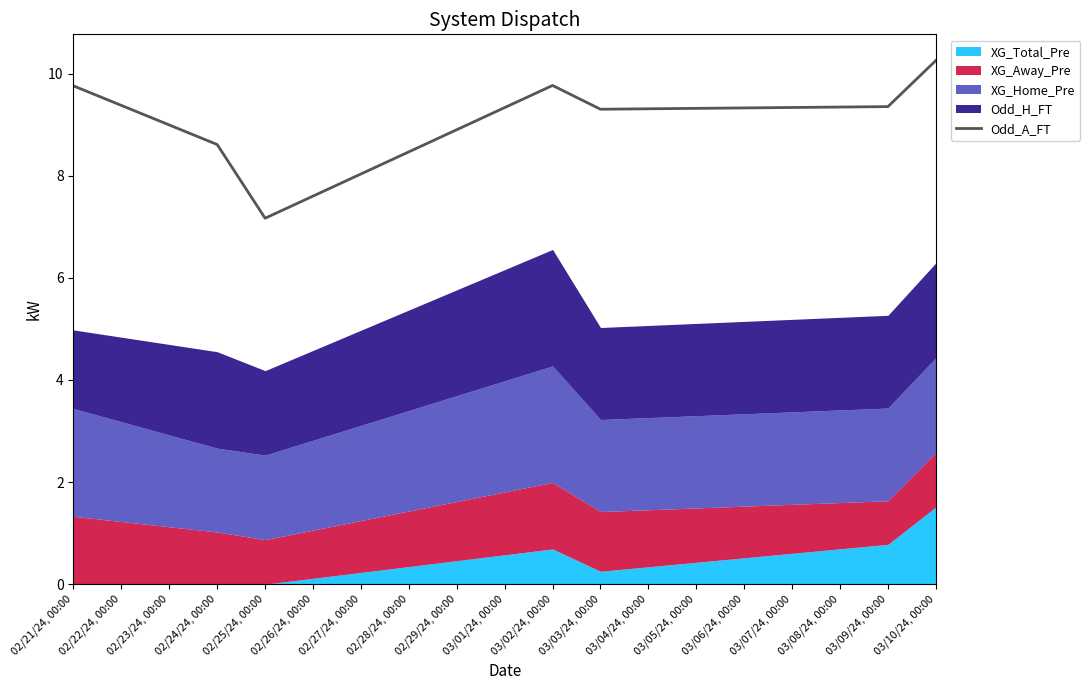

Is it true that Odd_A_FT equals 9.3 at 03/03/24, 00:00?

True